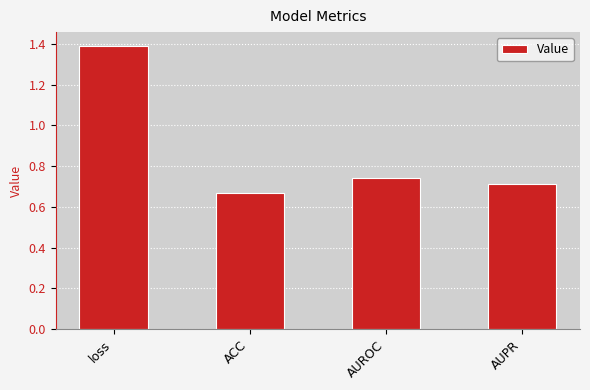

Which category has the lowest value across all series?

ACC